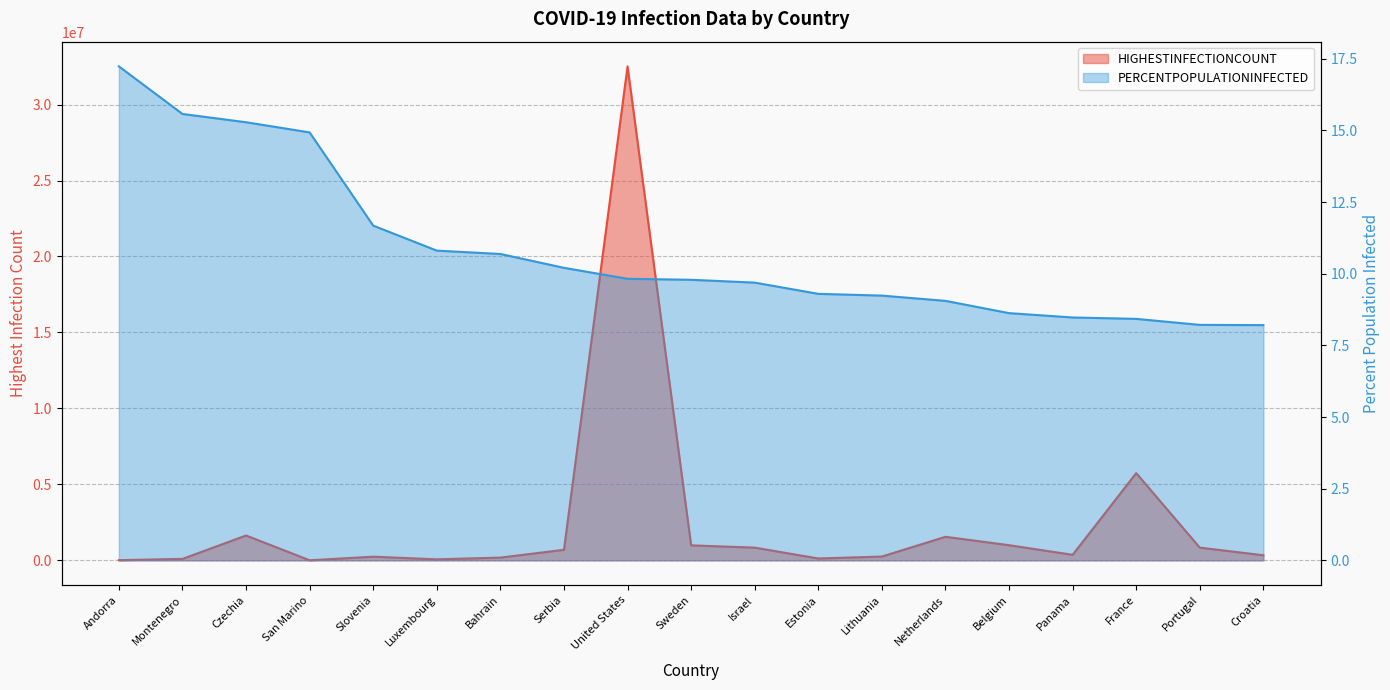

True or false: PERCENTPOPULATIONINFECTED and HIGHESTINFECTIONCOUNT intersect in this chart.

False